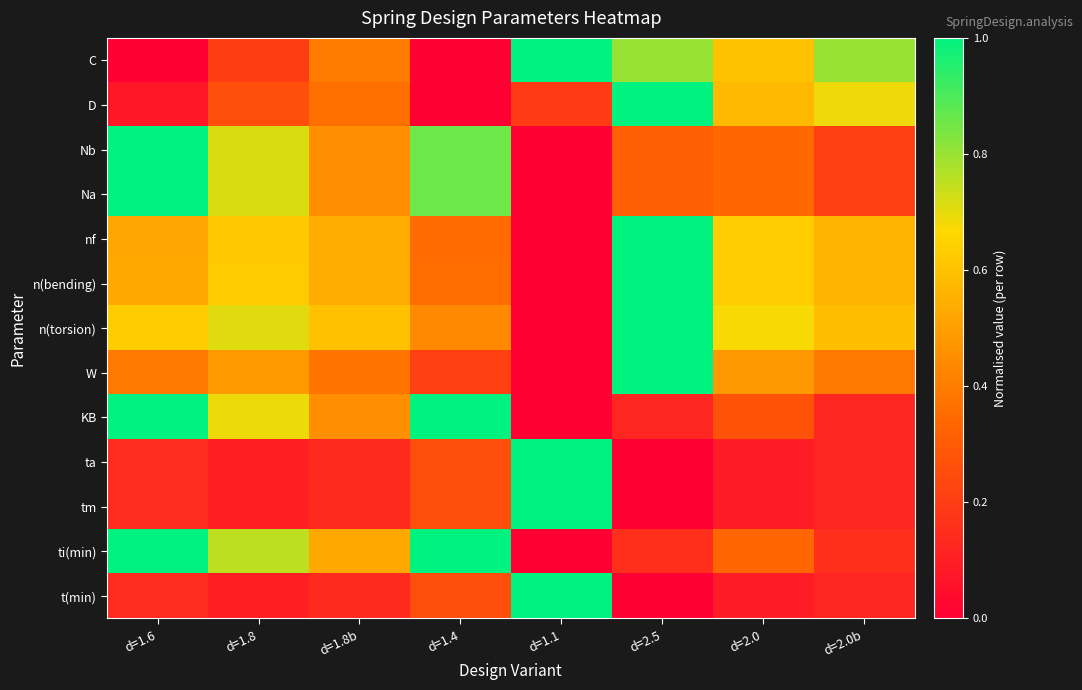

Reading left to right, list all the values displayed in this chart.

C: d=1.6=0.0	d=1.8=0.2	d=1.8b=0.4	d=1.4=0.0	d=1.1=1.0	d=2.5=0.8	d=2.0=0.6	d=2.0b=0.8
D: d=1.6=0.1	d=1.8=0.3	d=1.8b=0.4	d=1.4=0.0	d=1.1=0.2	d=2.5=1.0	d=2.0=0.6	d=2.0b=0.7
Nb: d=1.6=1.0	d=1.8=0.7	d=1.8b=0.5	d=1.4=0.9	d=1.1=0.0	d=2.5=0.3	d=2.0=0.3	d=2.0b=0.2
Na: d=1.6=1.0	d=1.8=0.7	d=1.8b=0.5	d=1.4=0.9	d=1.1=0.0	d=2.5=0.3	d=2.0=0.3	d=2.0b=0.2
nf: d=1.6=0.5	d=1.8=0.6	d=1.8b=0.5	d=1.4=0.3	d=1.1=0.0	d=2.5=1.0	d=2.0=0.6	d=2.0b=0.6
n(bending): d=1.6=0.5	d=1.8=0.6	d=1.8b=0.5	d=1.4=0.4	d=1.1=0.0	d=2.5=1.0	d=2.0=0.6	d=2.0b=0.6
n(torsion): d=1.6=0.6	d=1.8=0.7	d=1.8b=0.6	d=1.4=0.4	d=1.1=0.0	d=2.5=1.0	d=2.0=0.7	d=2.0b=0.6
W: d=1.6=0.4	d=1.8=0.5	d=1.8b=0.4	d=1.4=0.2	d=1.1=0.0	d=2.5=1.0	d=2.0=0.5	d=2.0b=0.4
KB: d=1.6=1.0	d=1.8=0.7	d=1.8b=0.5	d=1.4=1.0	d=1.1=0.0	d=2.5=0.1	d=2.0=0.3	d=2.0b=0.1
ta: d=1.6=0.1	d=1.8=0.1	d=1.8b=0.1	d=1.4=0.3	d=1.1=1.0	d=2.5=0.0	d=2.0=0.1	d=2.0b=0.1
tm: d=1.6=0.1	d=1.8=0.1	d=1.8b=0.1	d=1.4=0.3	d=1.1=1.0	d=2.5=0.0	d=2.0=0.1	d=2.0b=0.1
ti(min): d=1.6=1.0	d=1.8=0.8	d=1.8b=0.5	d=1.4=1.0	d=1.1=0.0	d=2.5=0.2	d=2.0=0.3	d=2.0b=0.2
t(min): d=1.6=0.1	d=1.8=0.1	d=1.8b=0.1	d=1.4=0.3	d=1.1=1.0	d=2.5=0.0	d=2.0=0.1	d=2.0b=0.1